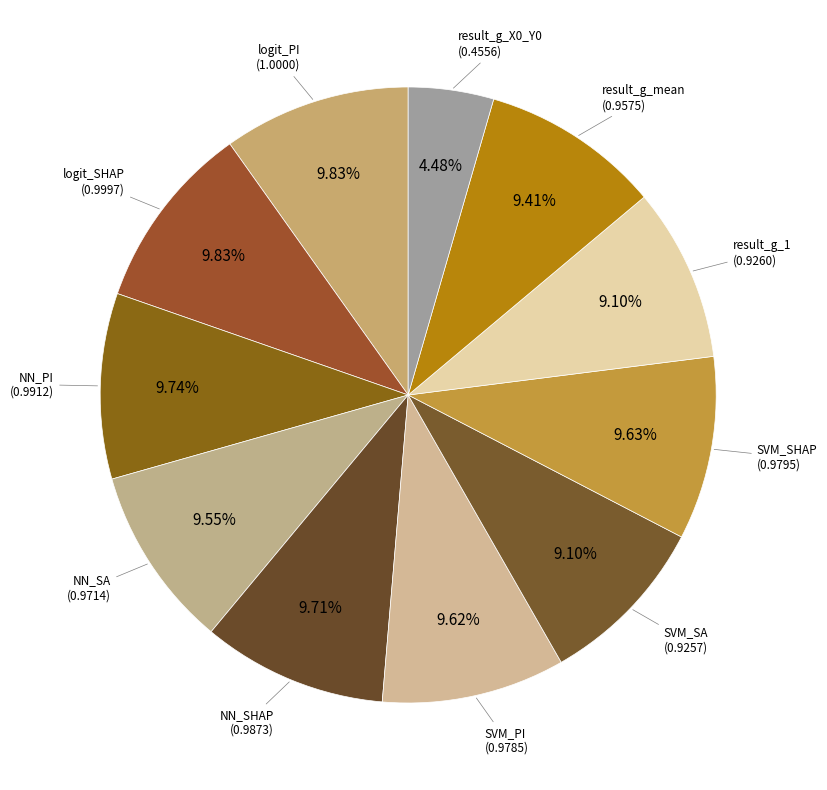

Is the sum of SVM_PI and result_g_X0_Y0 greater than half?

No